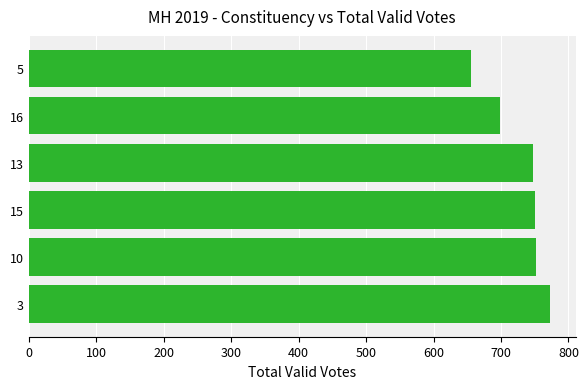

What is the approximate value at 10, to the nearest 10?

750